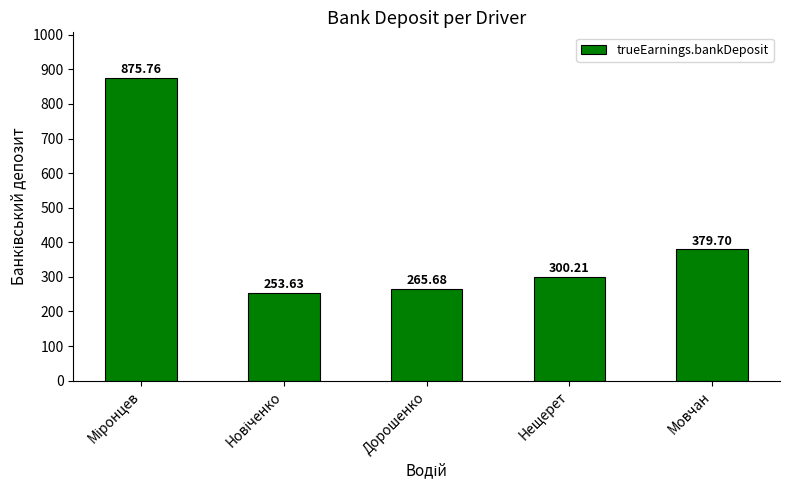

Approximately how many times larger is the value at Нещерет compared to Дорошенко?

1.1